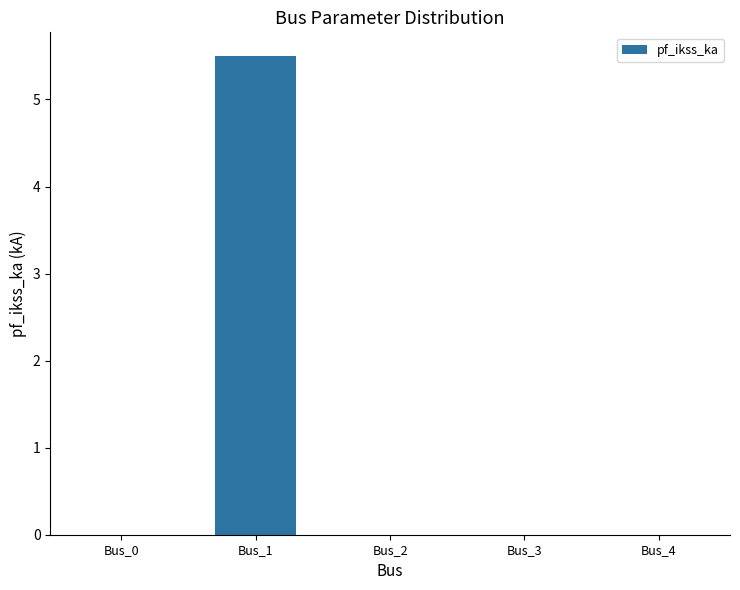

The chart shows a value of 0.0 at Bus_3. True or false?

True